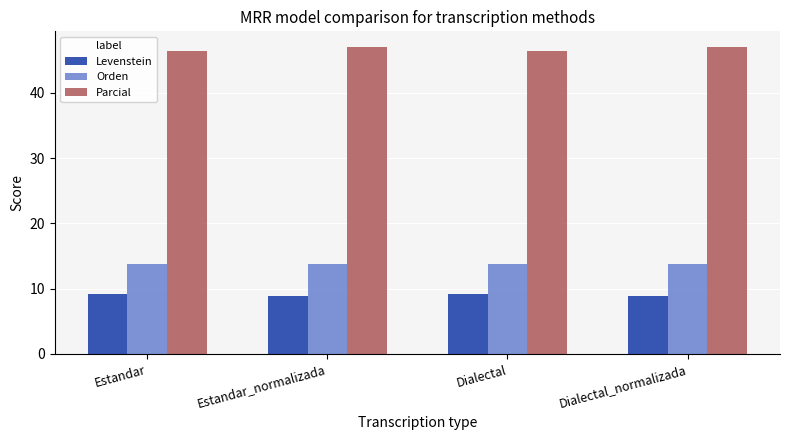

How many bars are there in total?

12